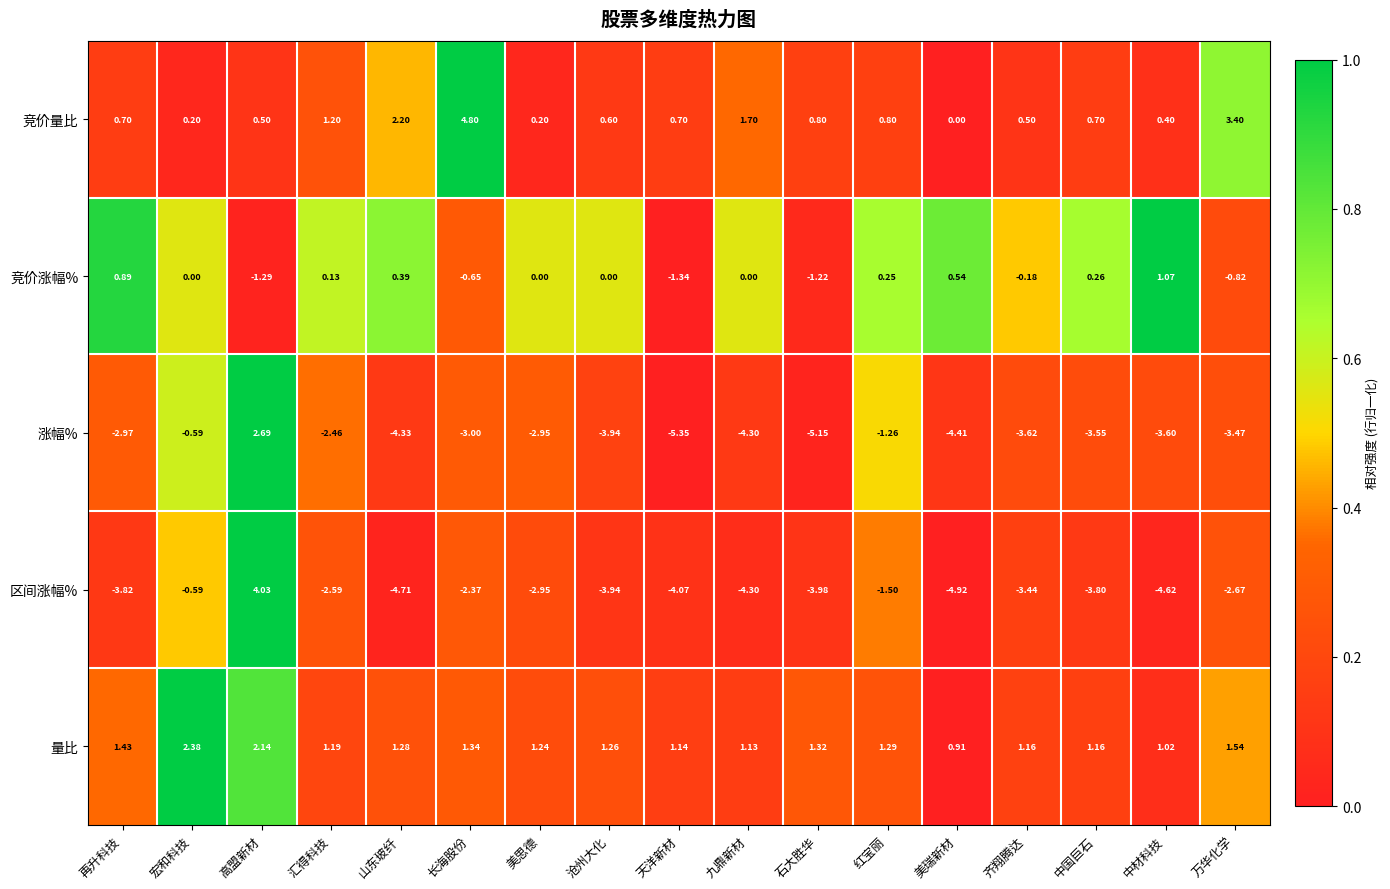

At which category is the sum across all series the highest?

高盟新材